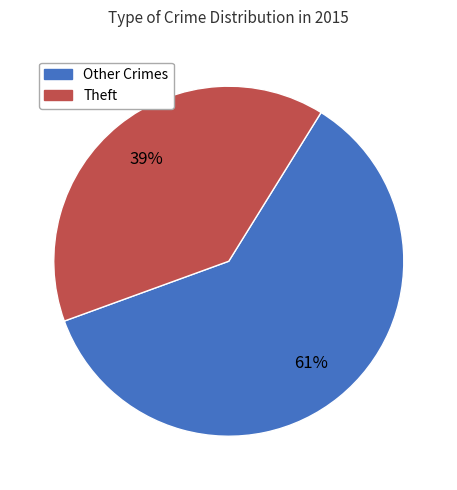

How many segments does this pie chart have?

2